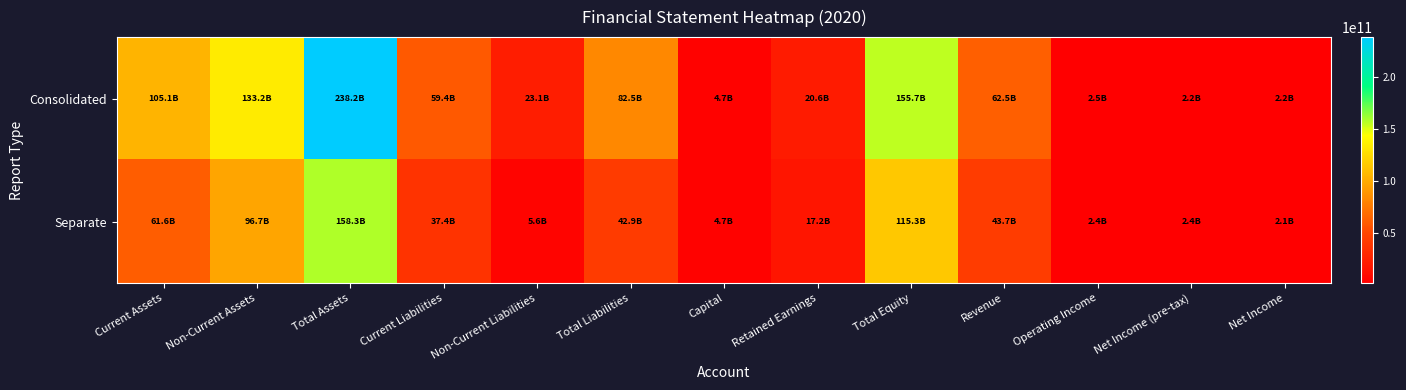

At how many categories does at least one series exceed 192334904252?

1